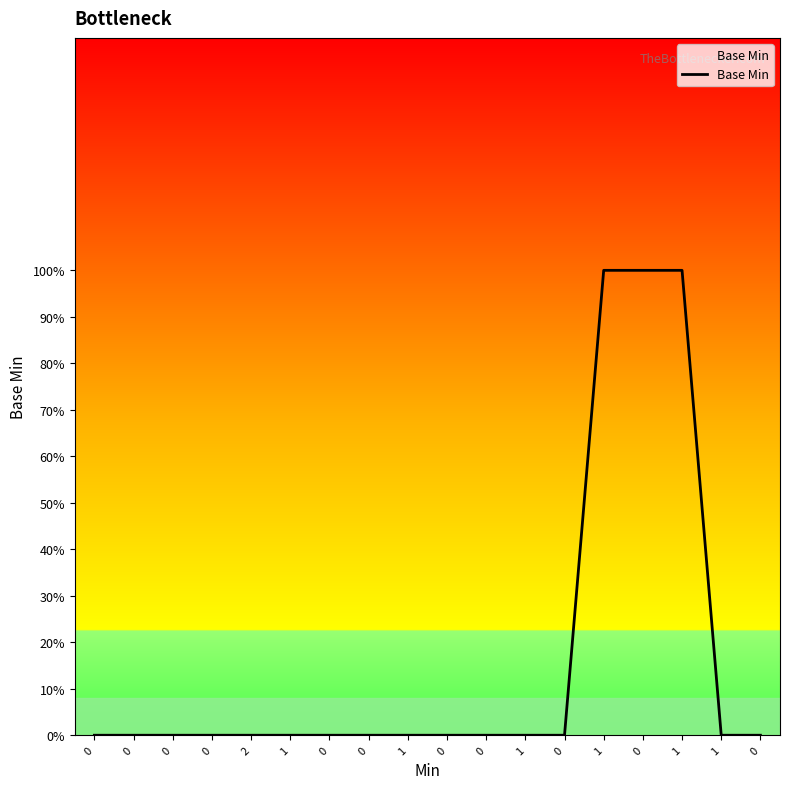

Does the chart have visible grid lines?

No